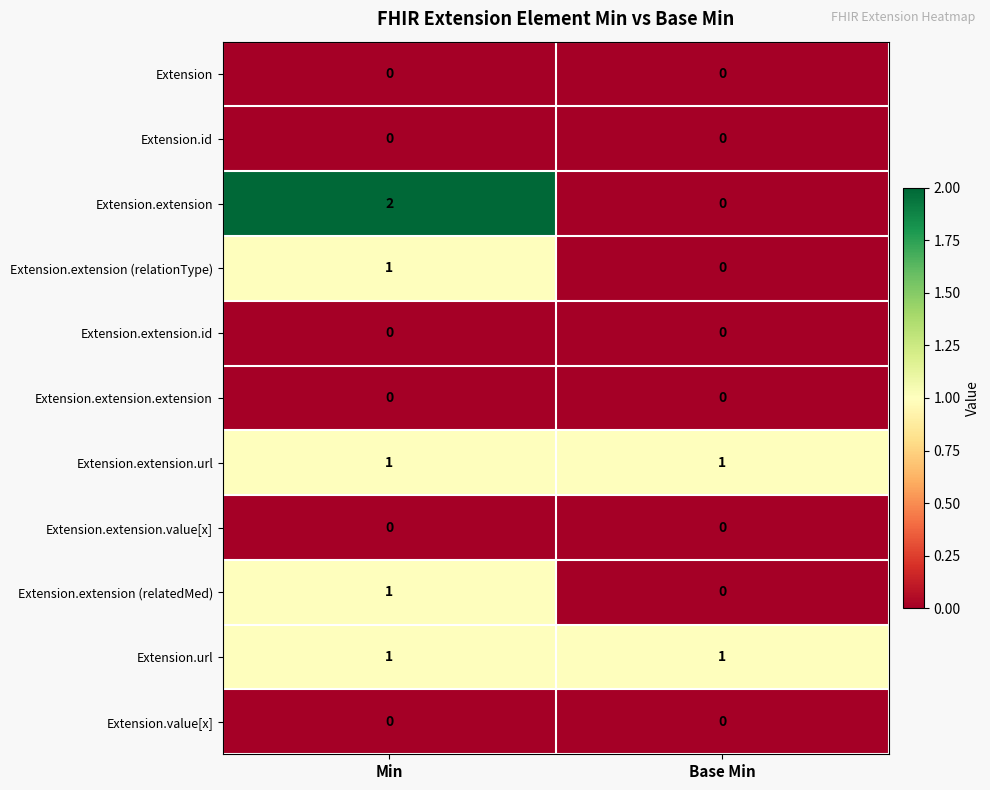

Which series has the widest spread of values?

Extension.extension